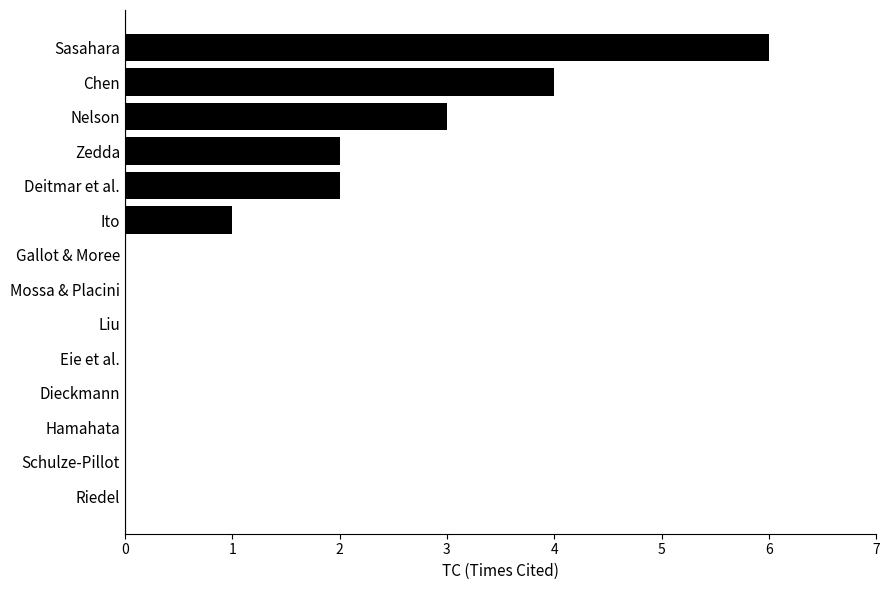

Which label corresponds to the largest value in the chart?

Sasahara